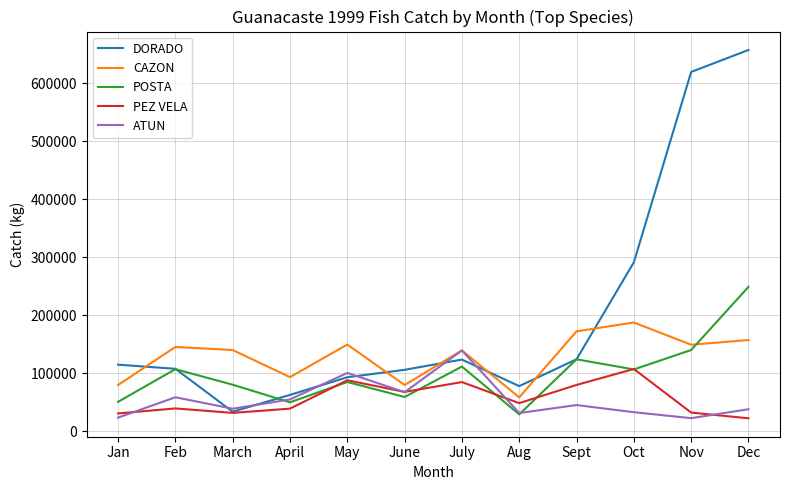

True or false: CAZON and POSTA cross at least once.

True